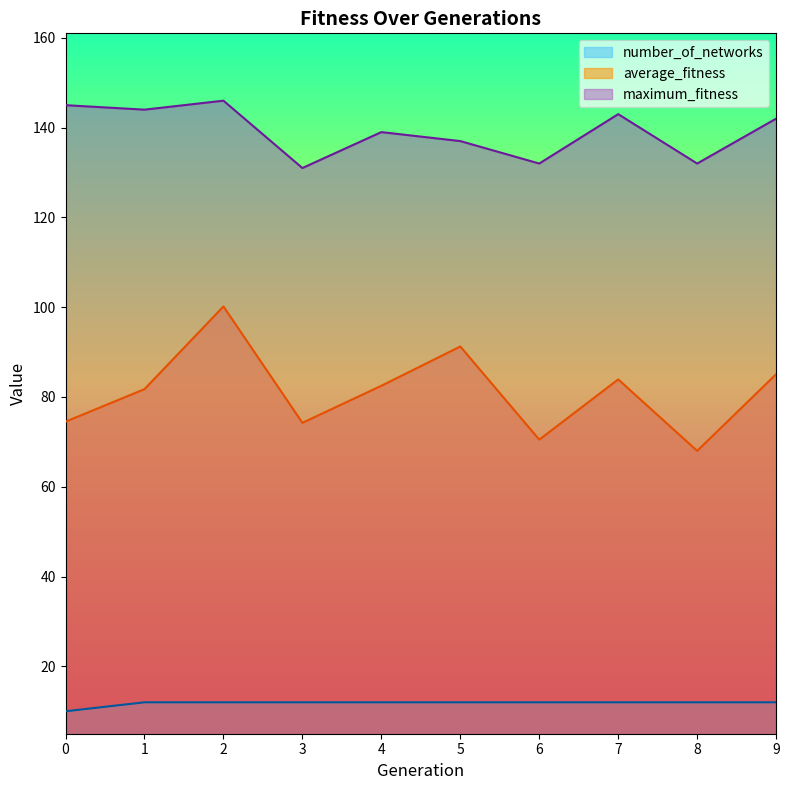

Which category has the highest value across all series?

2